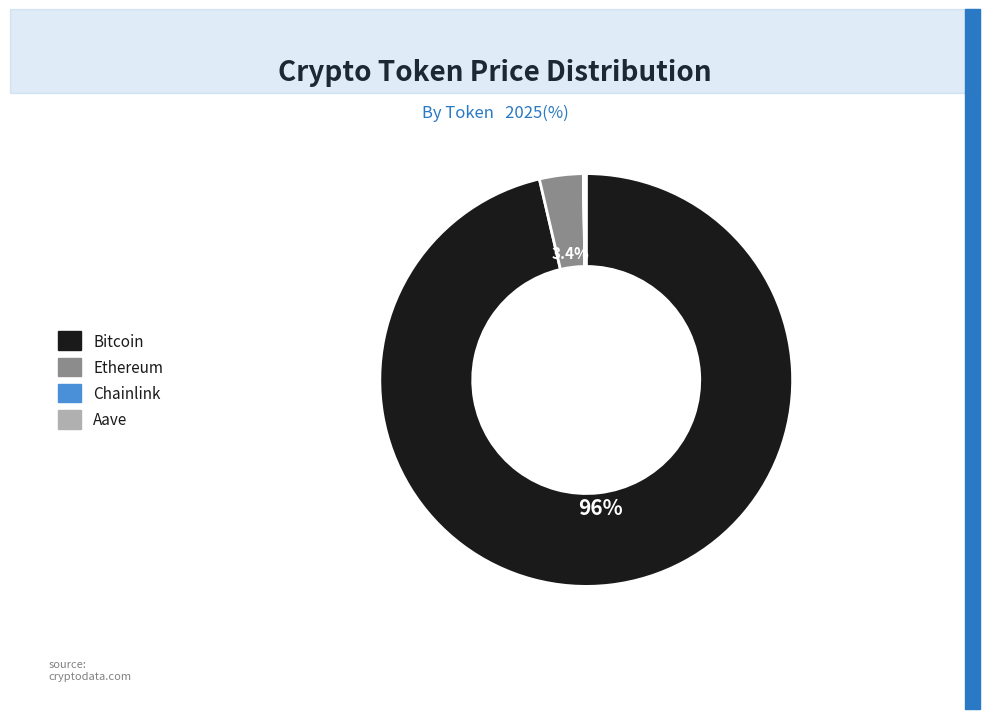

Which slice is the largest?

Bitcoin